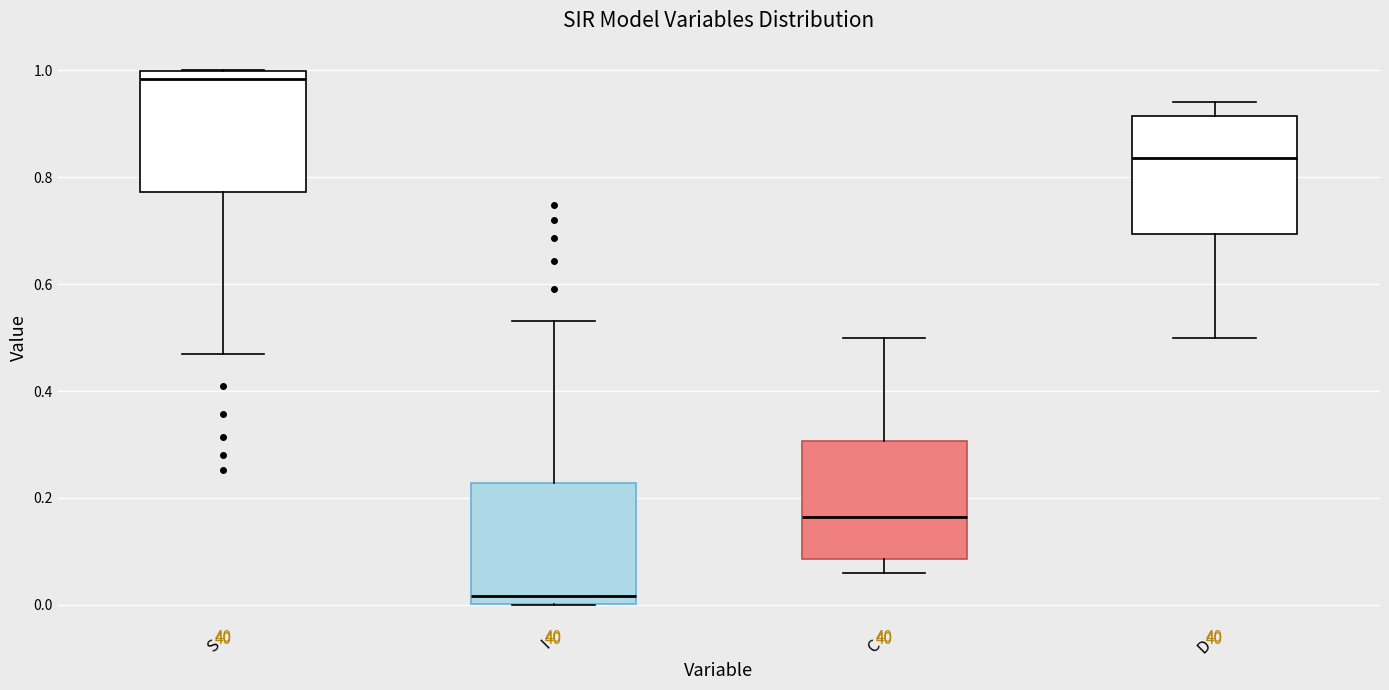

Reading left to right, transcribe this box plot: for each box, give where its median line is, the range the box spans, and where its two whiskers end, as read against the y-axis. The values are not printed on the chart, so give them approximately, as read against the axis.

S: median 0.98, box 0.78 to 1.00, whiskers 0.46 to 1.00
I: median 0.02, box 0.00 to 0.22, whiskers 0.00 to 0.54
C: median 0.16, box 0.08 to 0.30, whiskers 0.06 to 0.50
D: median 0.84, box 0.70 to 0.92, whiskers 0.50 to 0.94